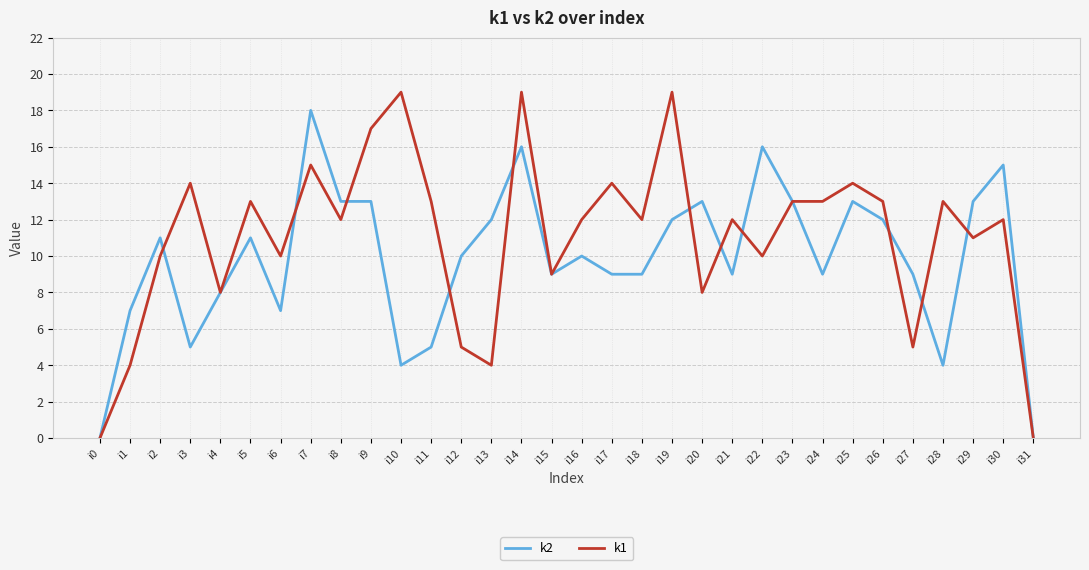

Which series has the widest spread of values?

k1